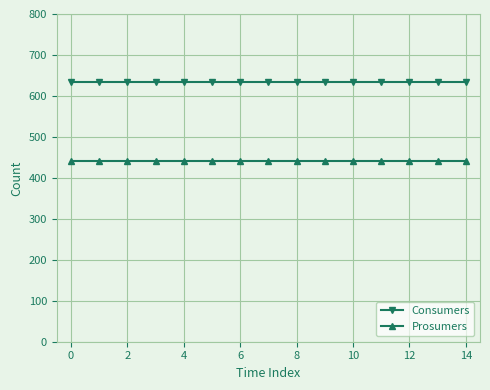

Rank the series by their average value, from highest to lowest.

Consumers, Prosumers